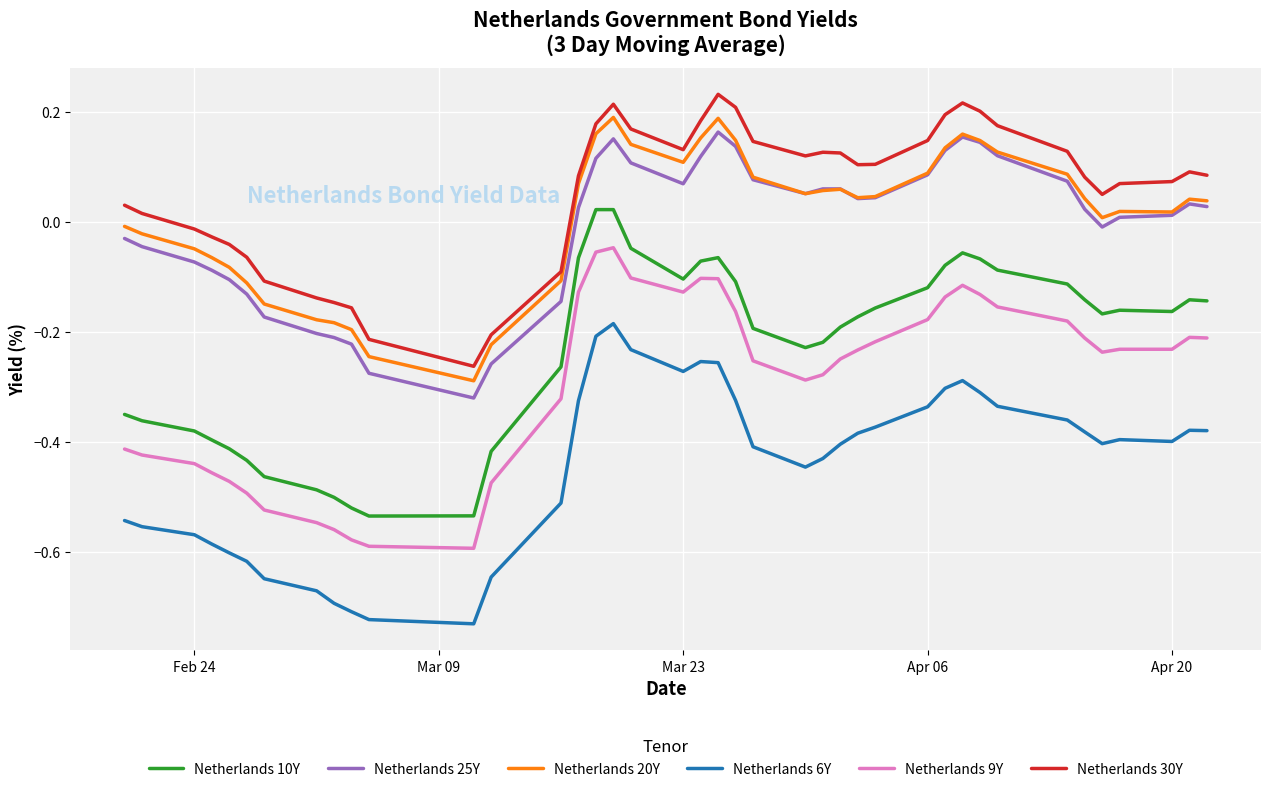

True or false: Netherlands 6Y and Netherlands 9Y intersect in this chart.

False